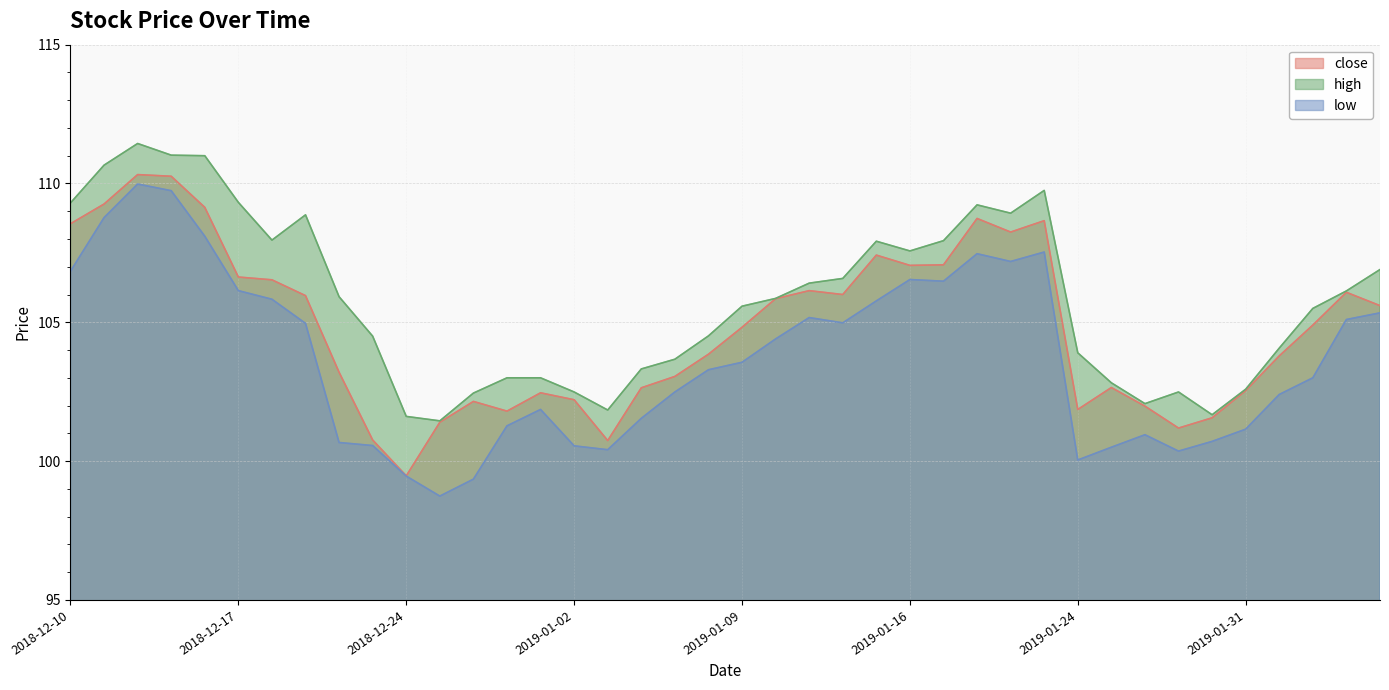

The value of low at 2019-01-16 is 187.4. True or false?

False